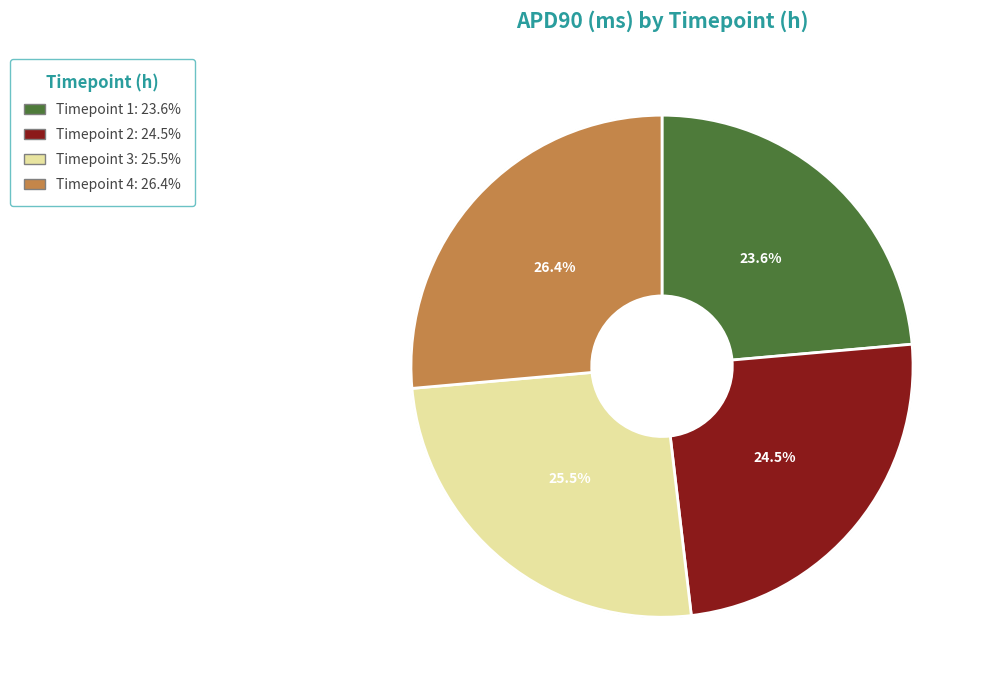

To the nearest percent, what percentage of the pie is 3?

25%